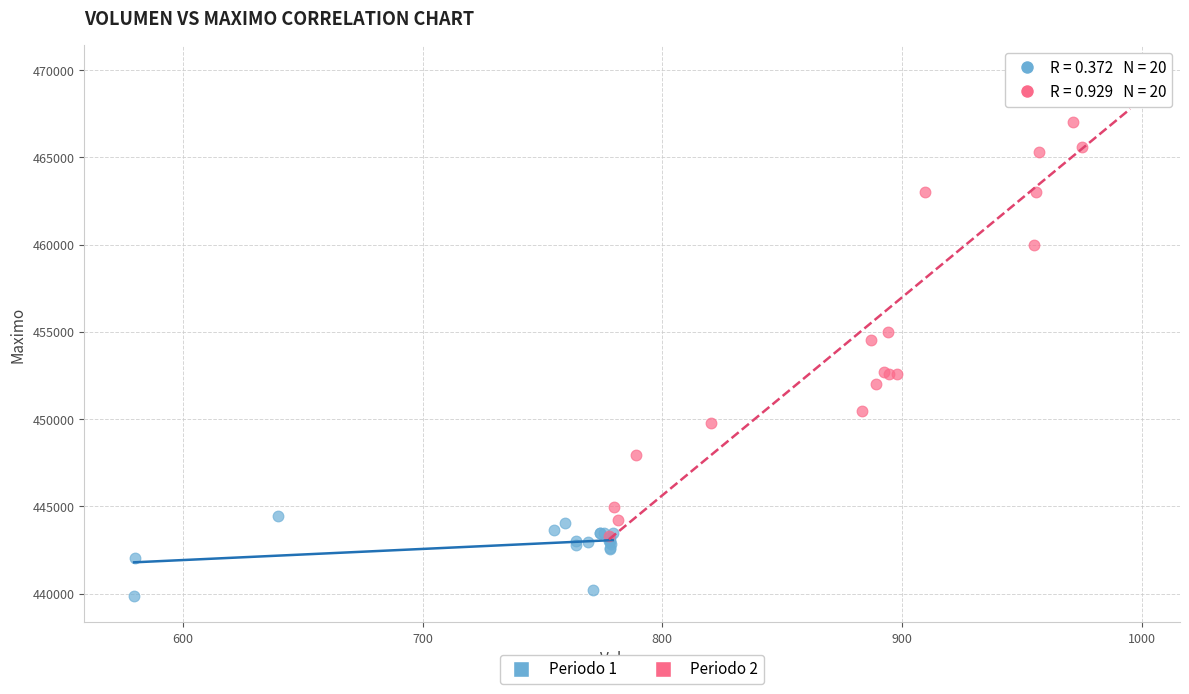

Which series has the largest Y range (max minus min)?

Periodo 2